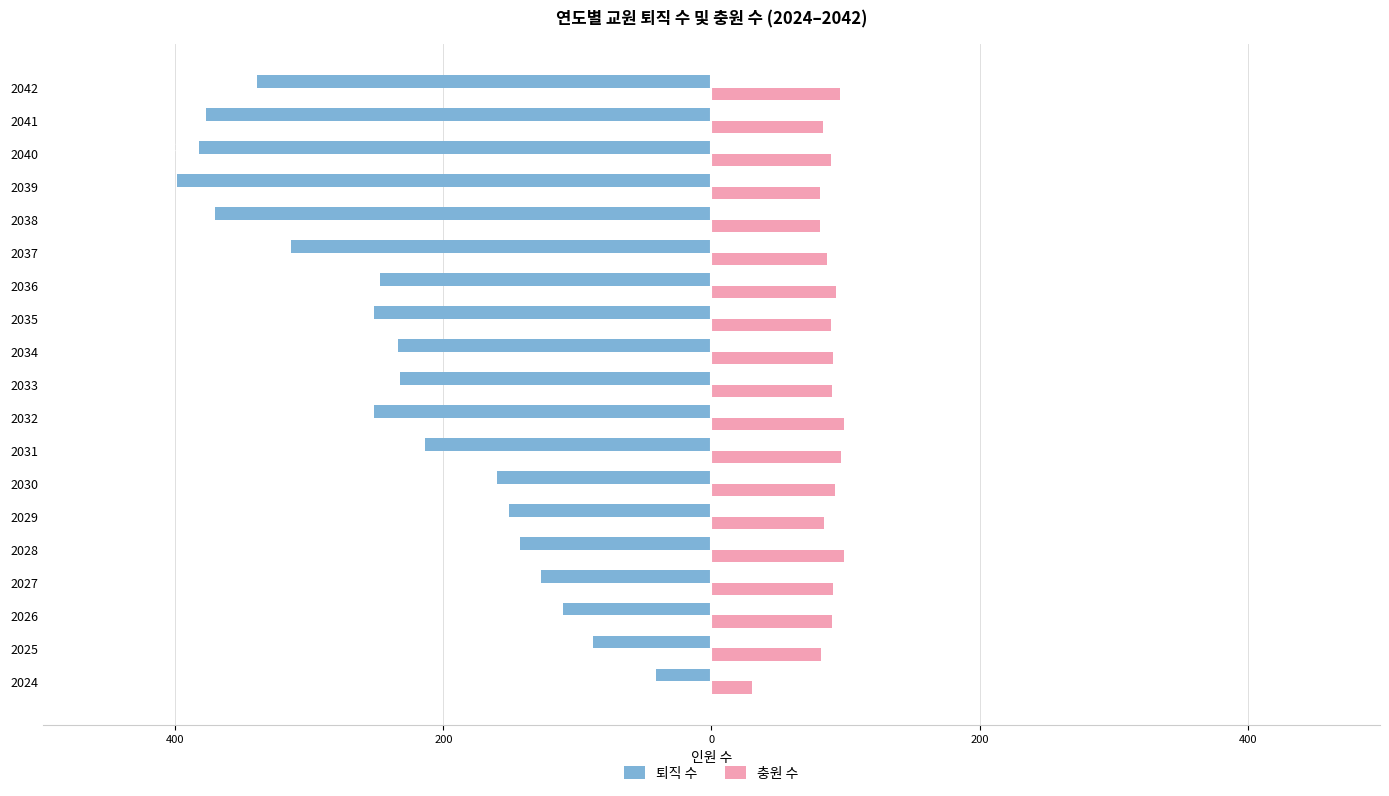

What is the sum of all 퇴직 수 values?

-4433